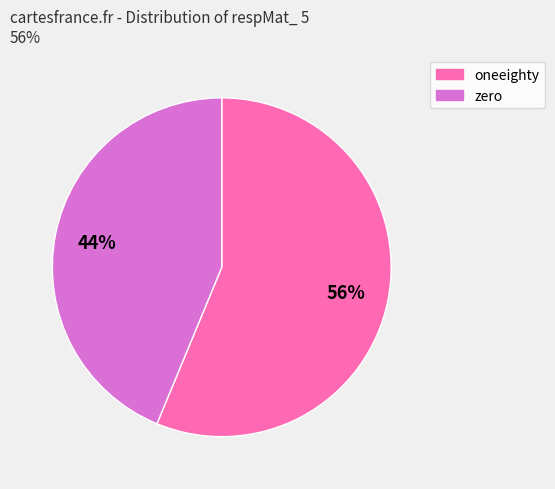

True or false: zero accounts for 37% of the total.

False